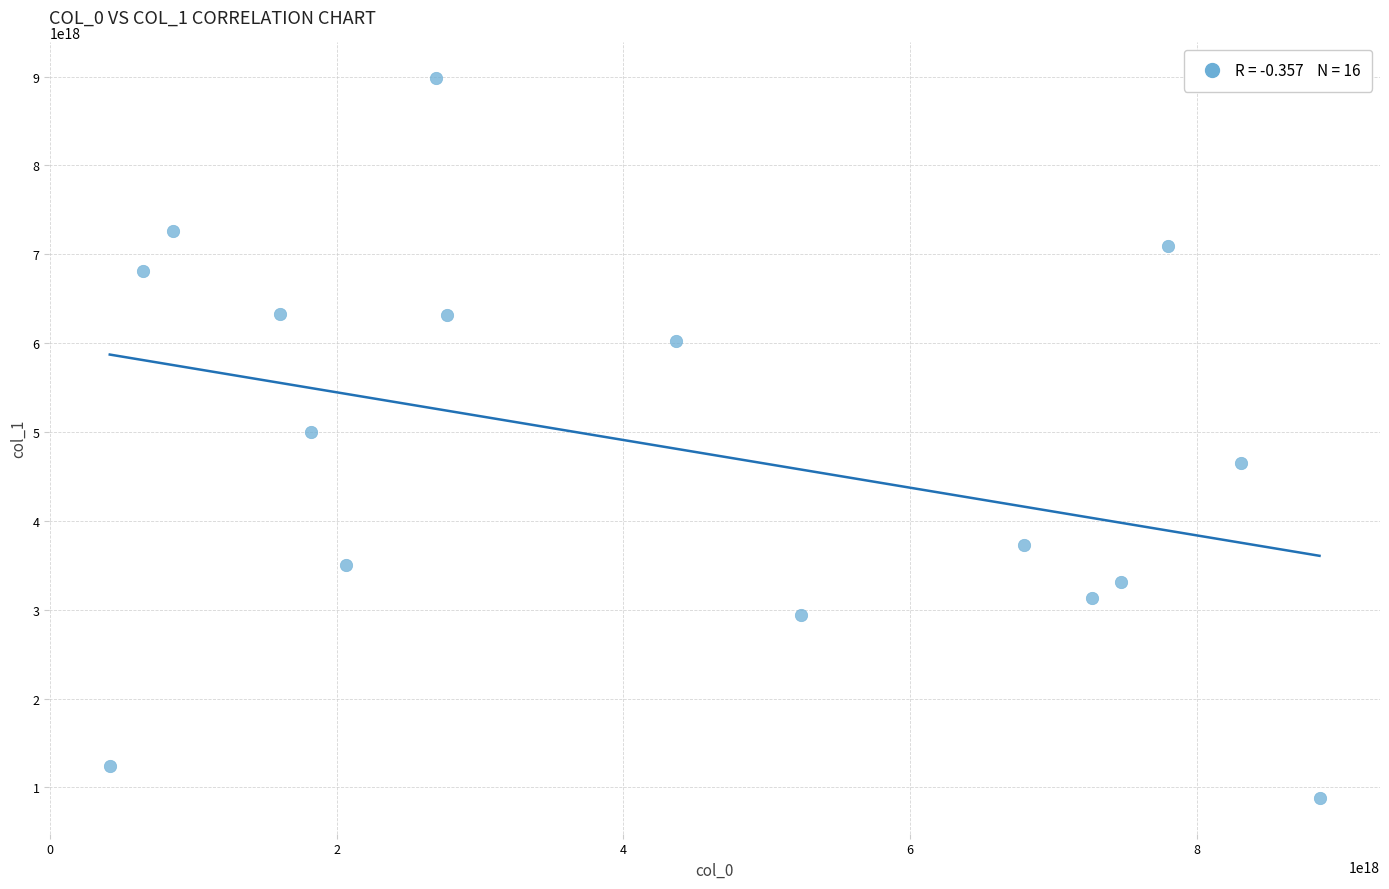

What is the range of X values (max minus min)?

8442140908244505600